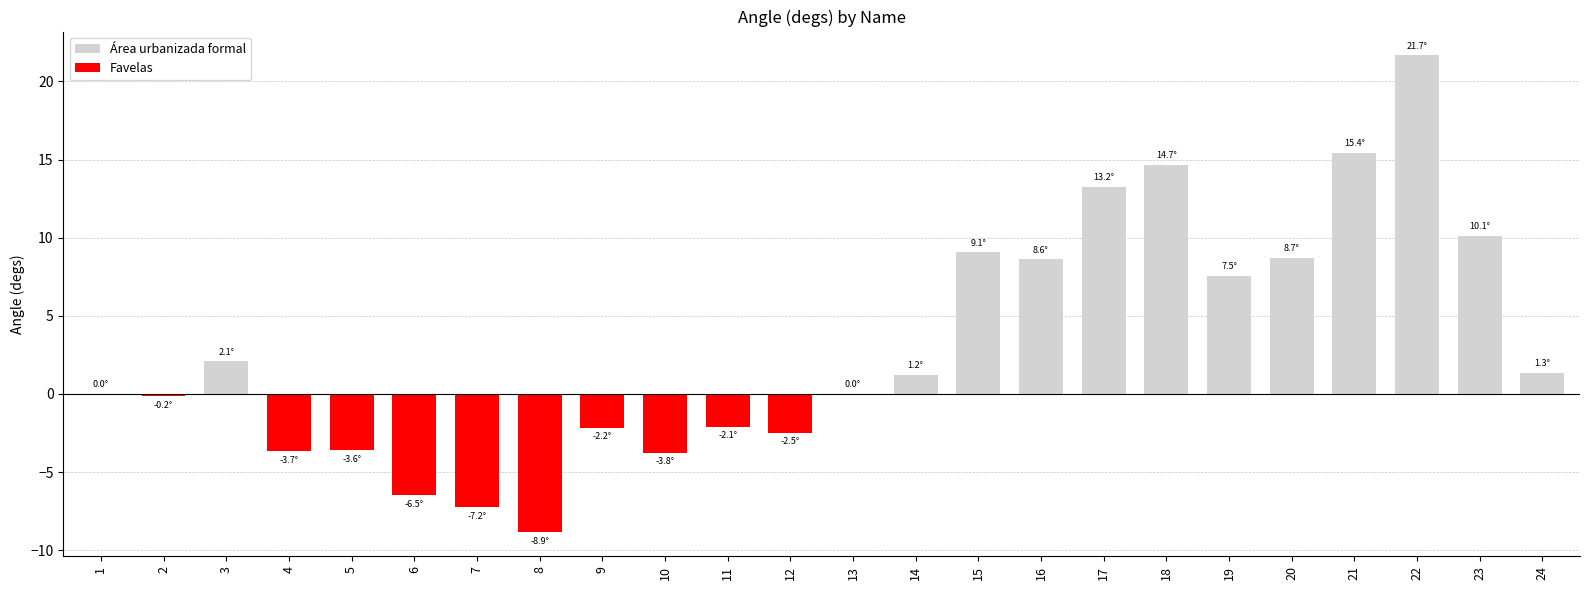

Is it true that Favelas equals 0.0 at 14?

True